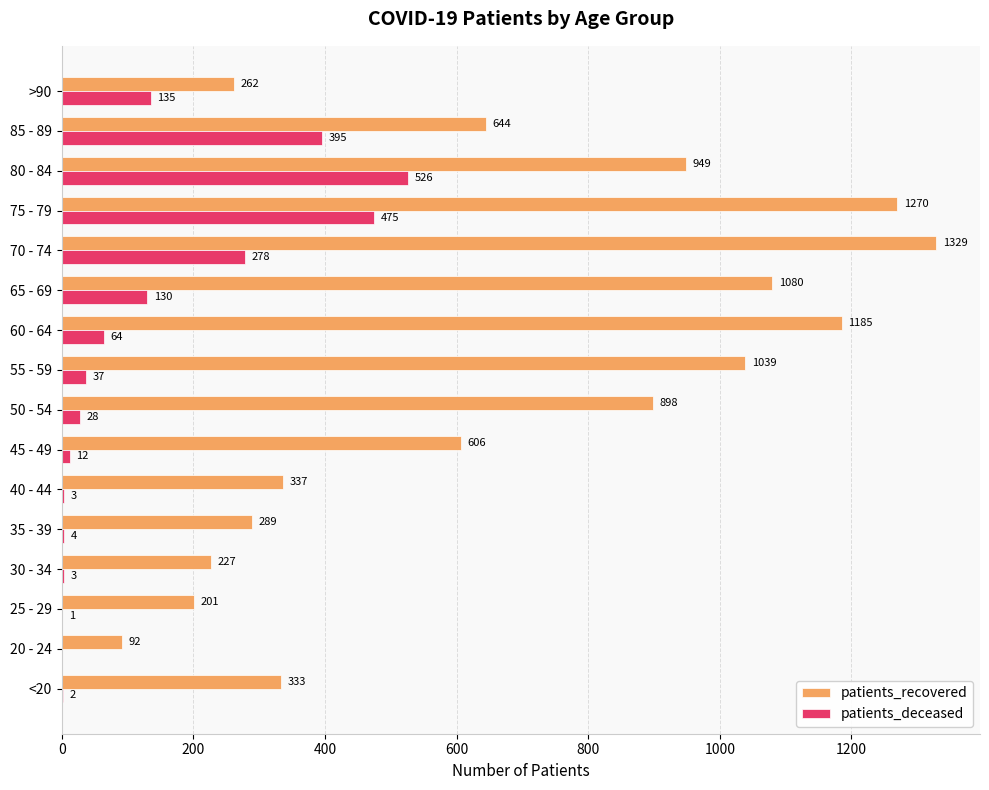

The patients_deceased series shows 216 at 65 - 69. True or false?

False